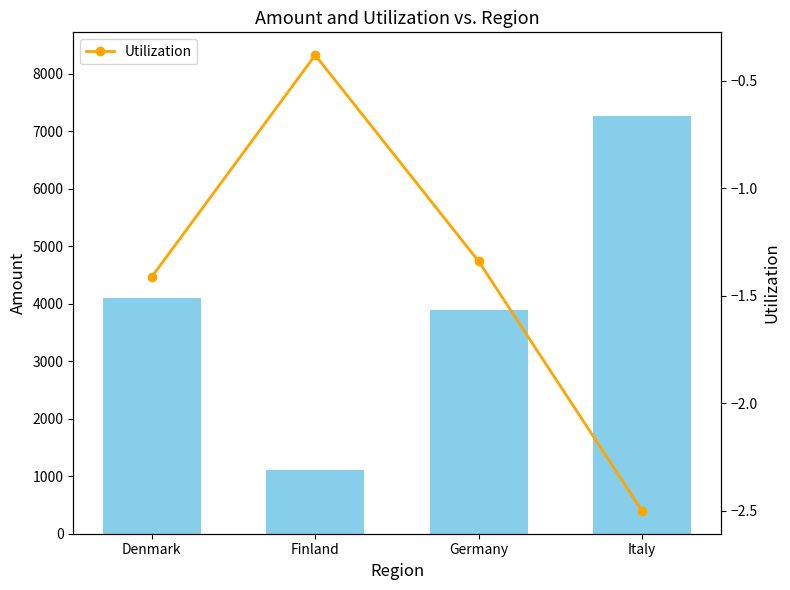

Which series has the largest range (max minus min)?

Amount